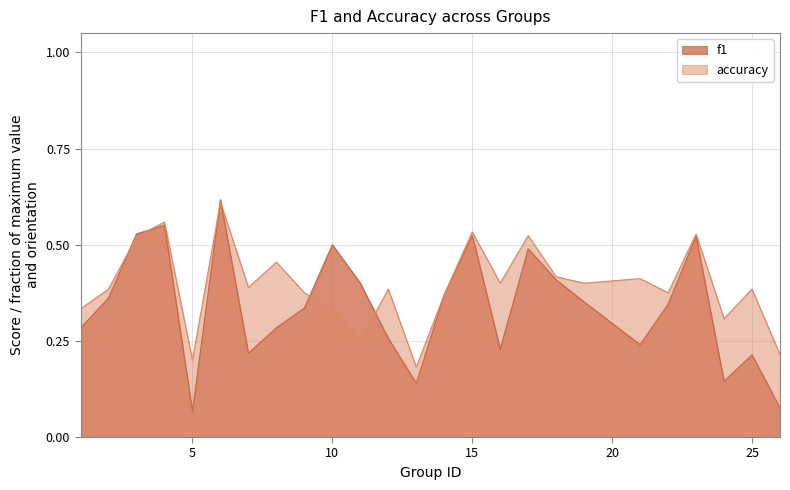

The f1 series shows 0.0 at 26. True or false?

False